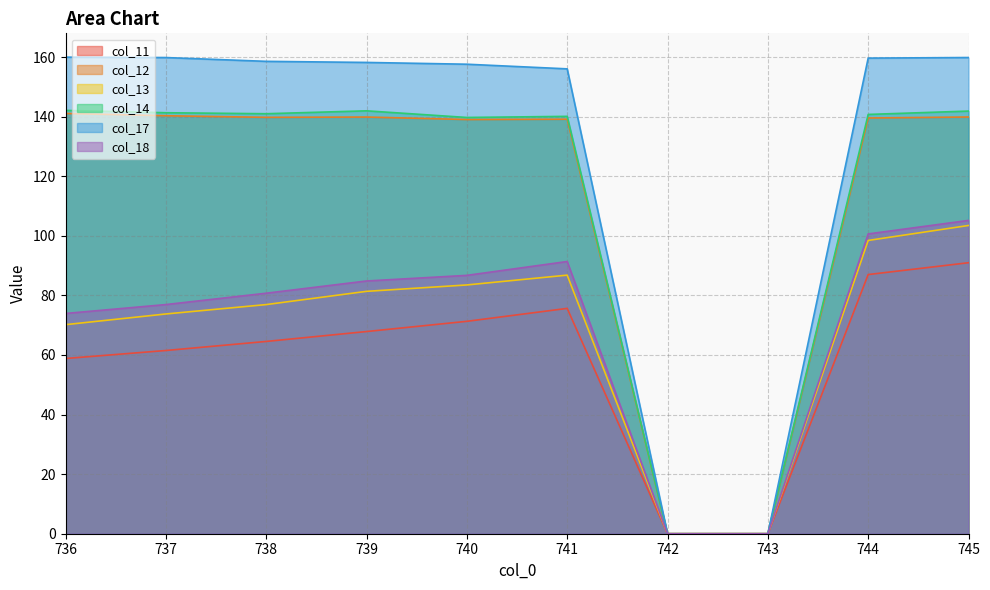

True or false: col_18 has a value of 38.5 at 737.

False